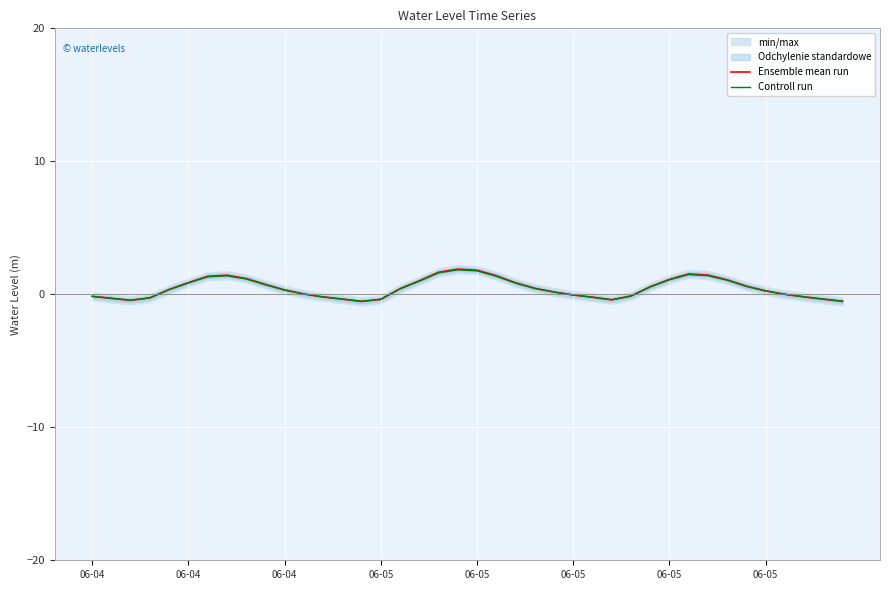

Is it true that Ensemble mean run equals 2.7 at 31?

False